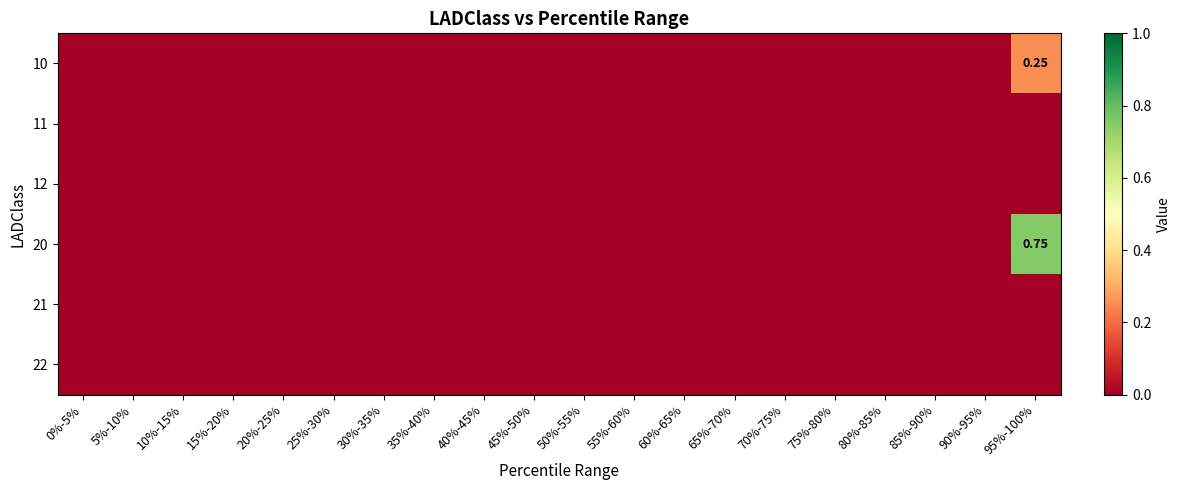

At which label does 11 reach its peak?

0%-5%